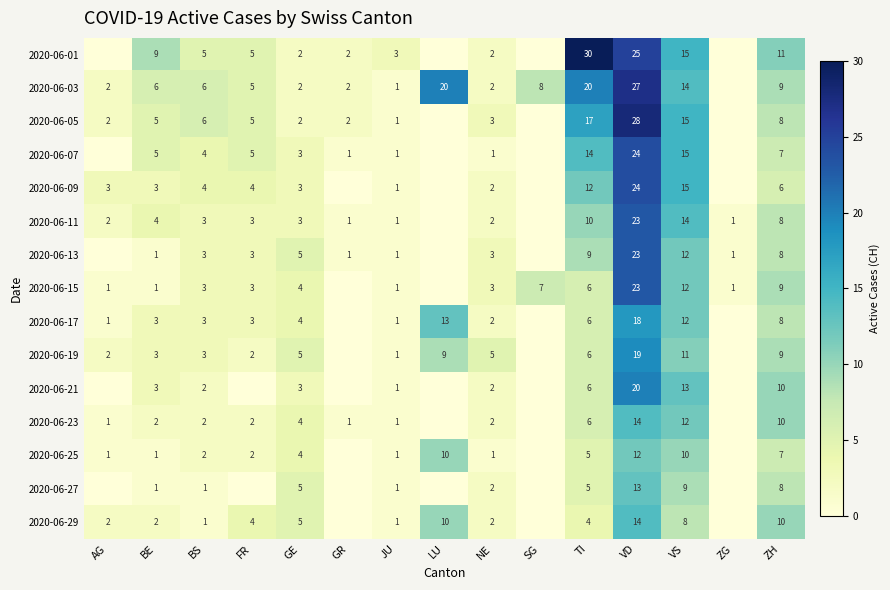

Which has a higher value, ZG or AG?

ZG